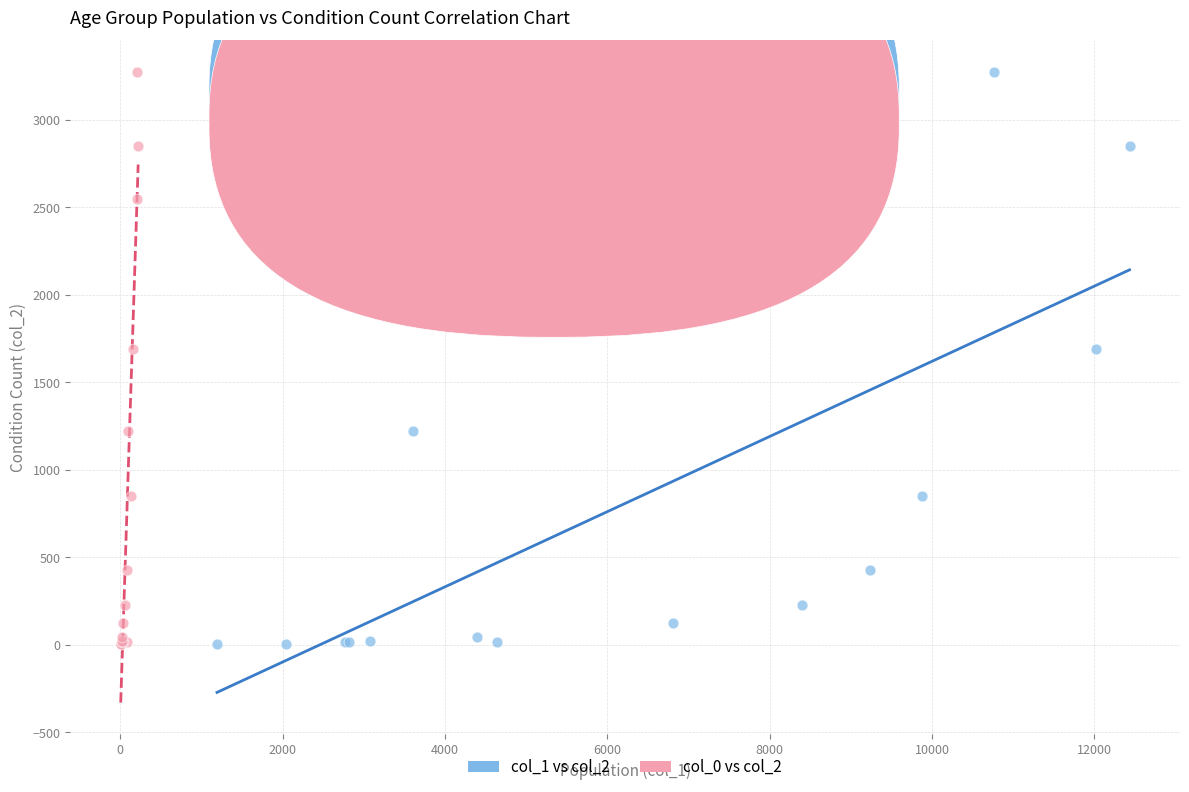

What are all the series names shown in the legend?

col_1 vs col_2, col_0 vs col_2